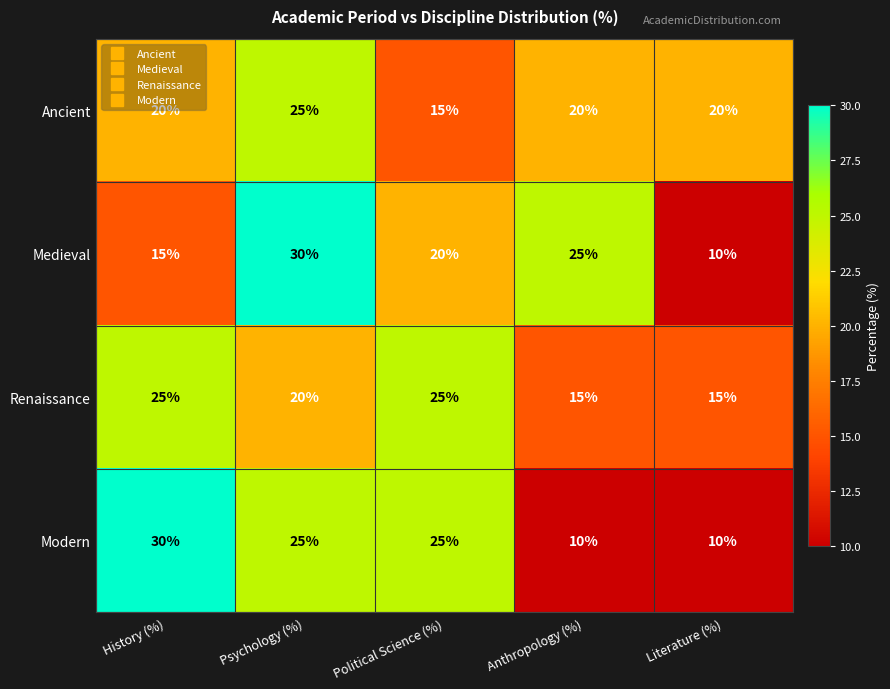

What is the sum of the Modern values at Psychology (%) and Political Science (%)?

50